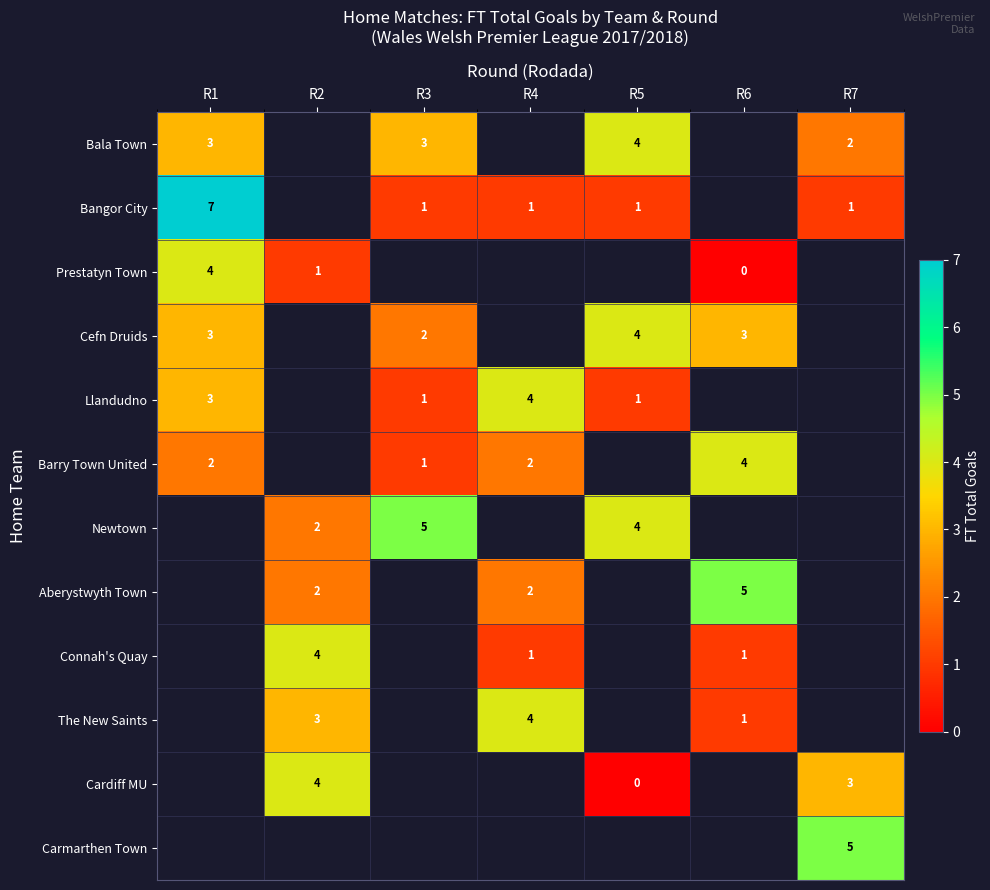

True or false: Newtown has a value of 5 at R3.

True